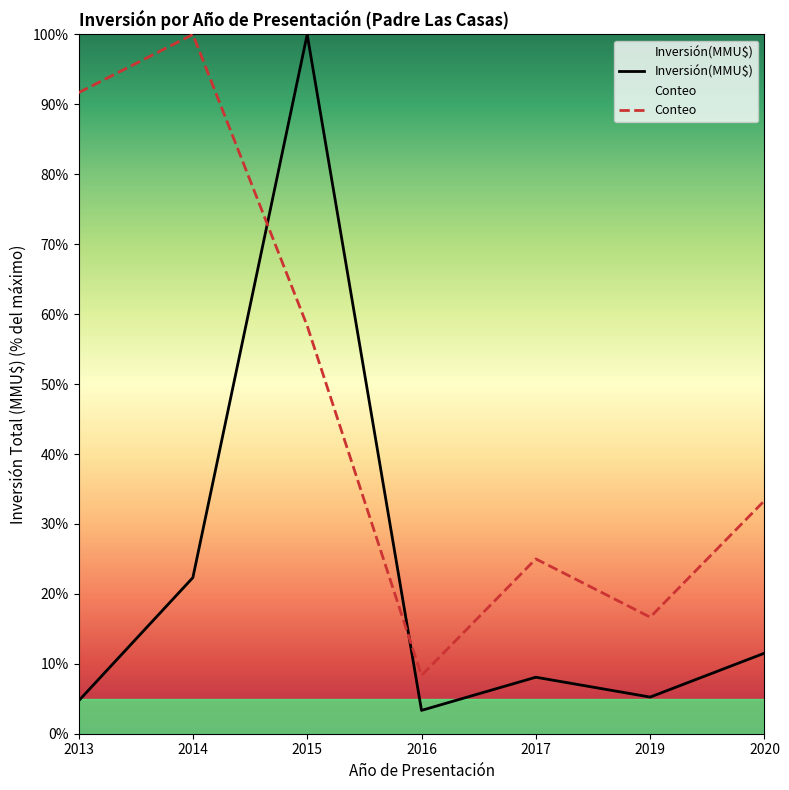

Where is Inversión(MMU$) nearest to the value 51?

2014